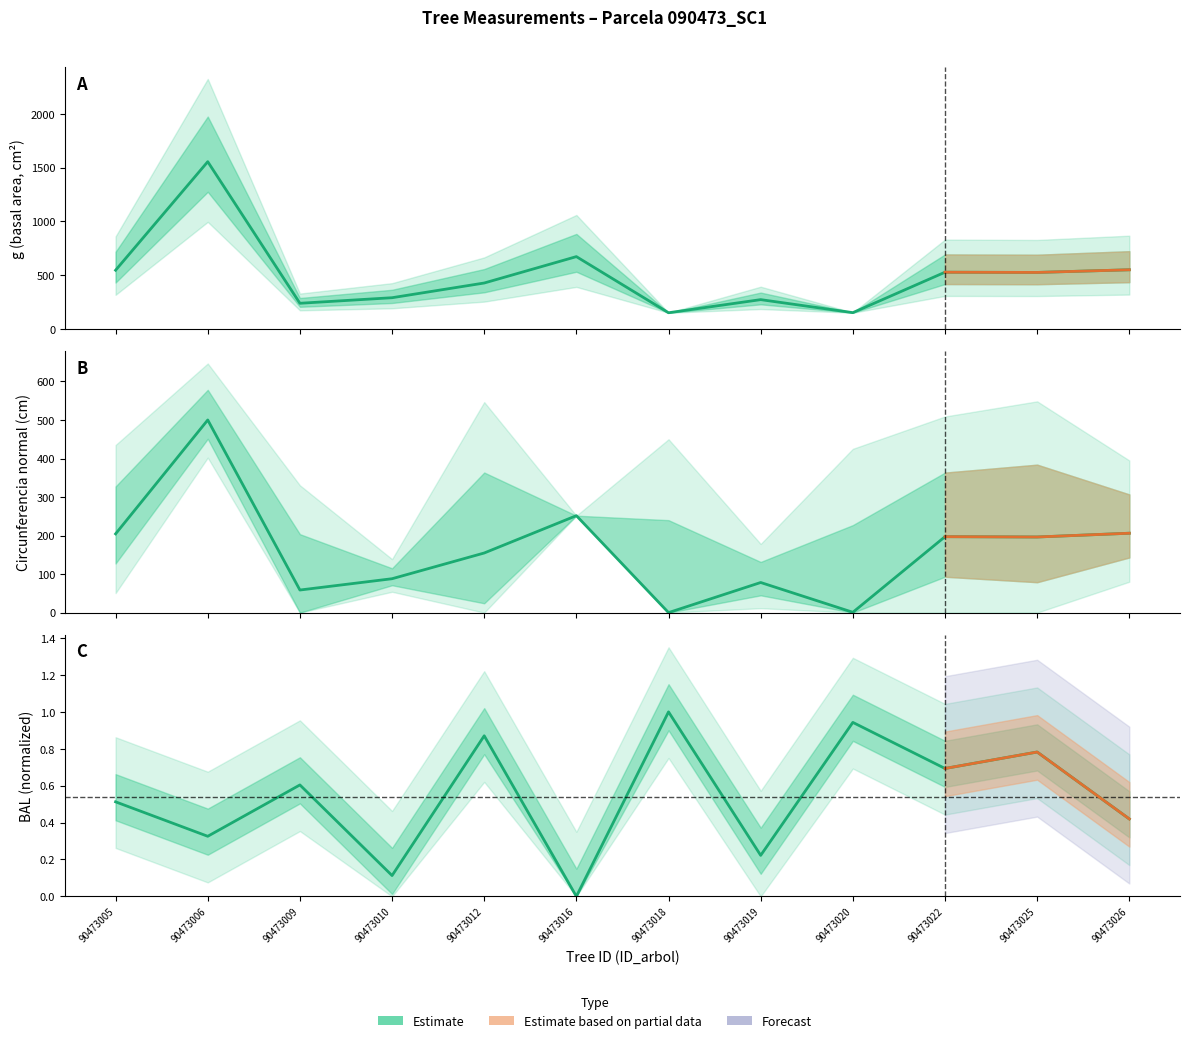

What is the average value?

0.5